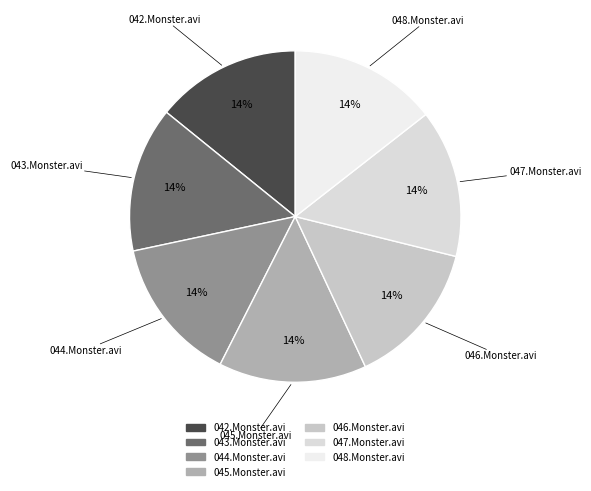

Count the number of slices in the pie.

7